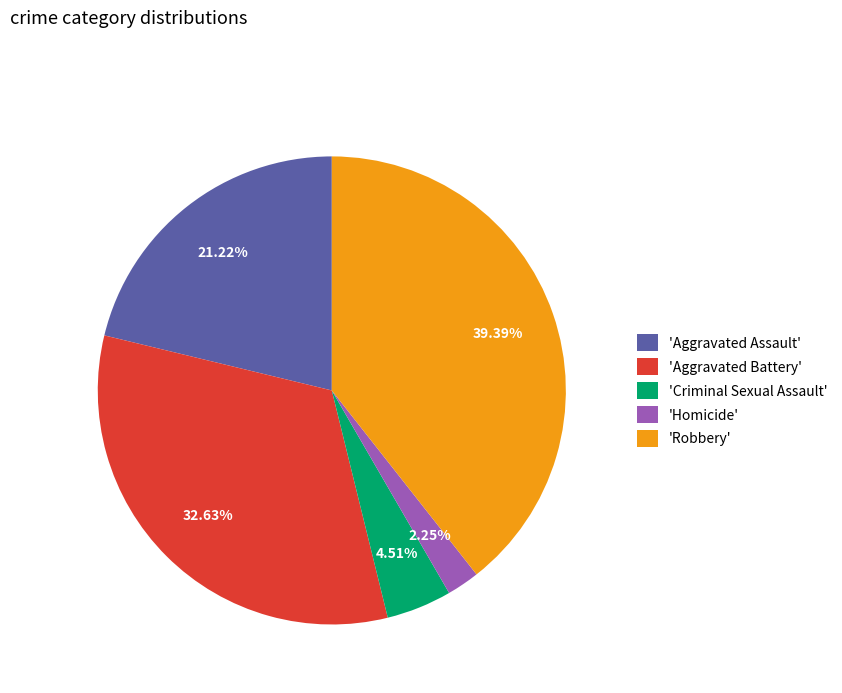

What is the smallest slice in the pie chart?

'Homicide'